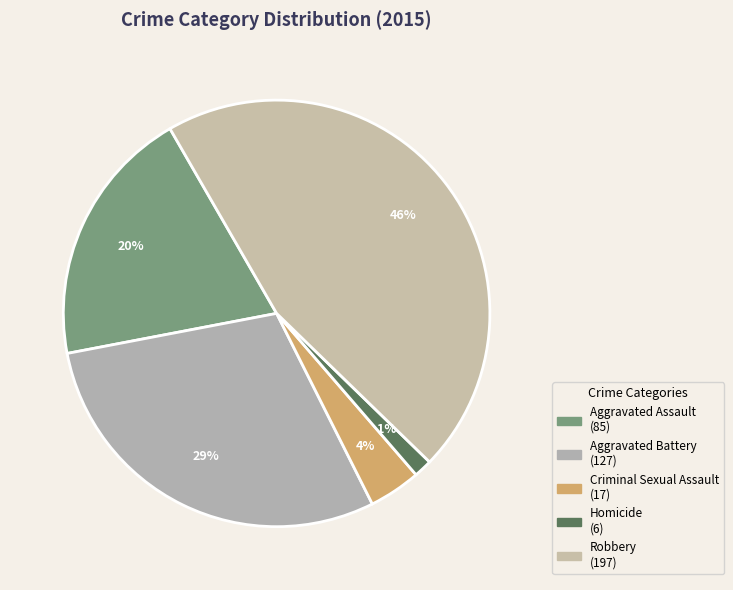

What is the change in value from Aggravated Battery to Homicide?

-121